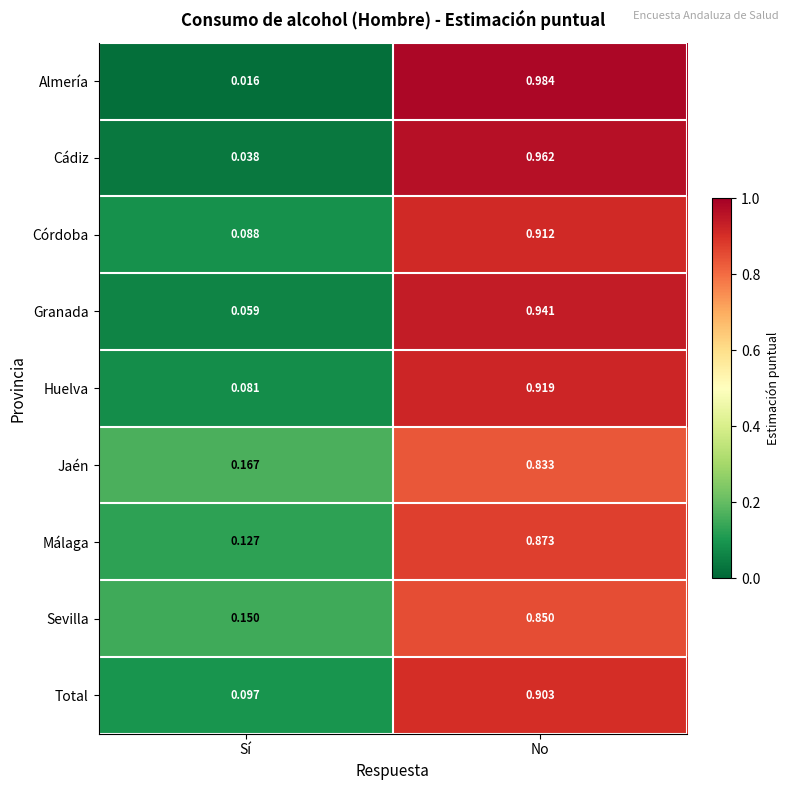

Rank the series by their maximum value, from highest to lowest.

Almería, Cádiz, Granada, Huelva, Córdoba, Total, Málaga, Sevilla, Jaén